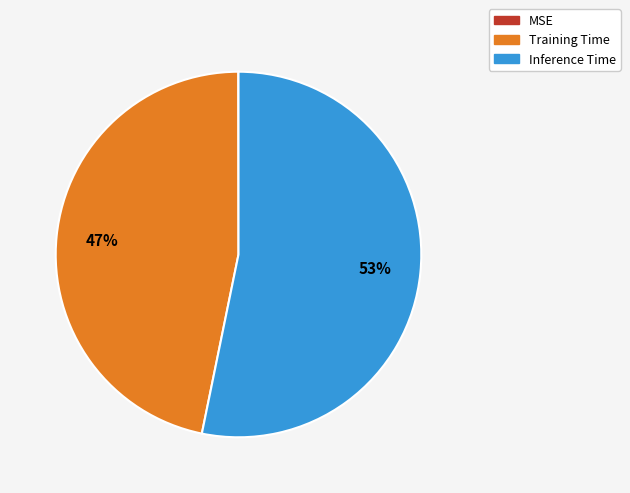

To the nearest percent, what is the difference between the largest and smallest slice percentages?

53%